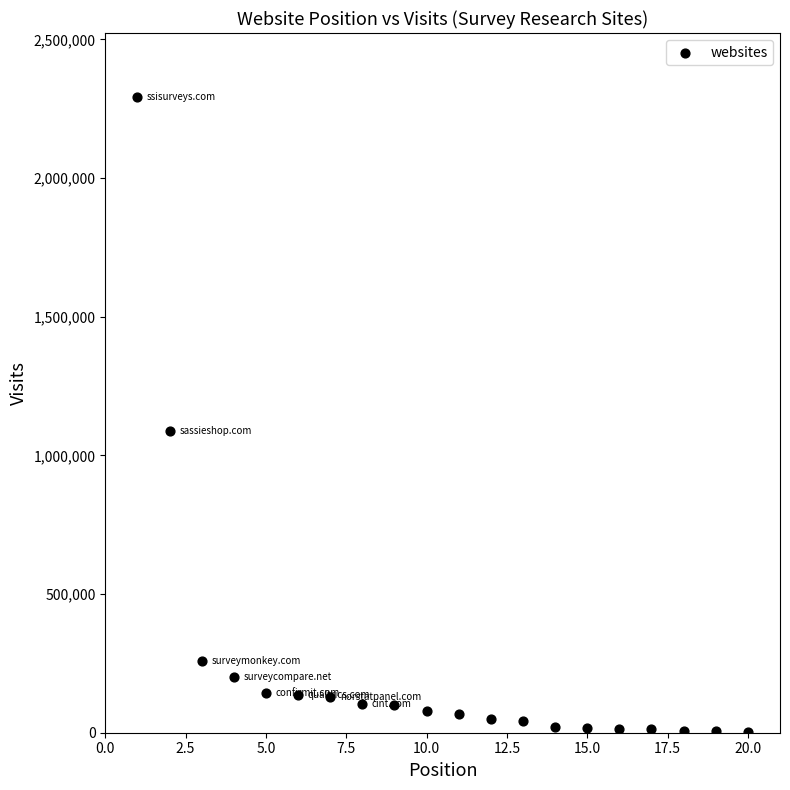

What is the range of X values (max minus min)?

19